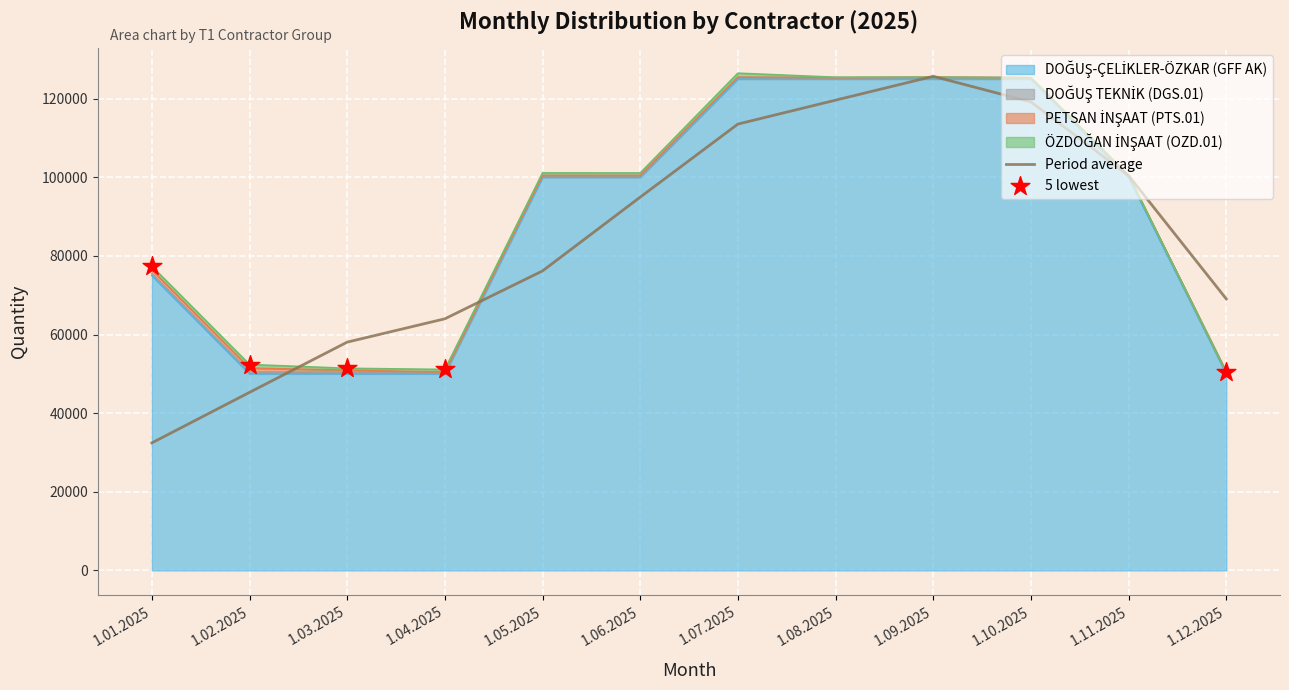

At how many categories does at least one series exceed 66617?

8